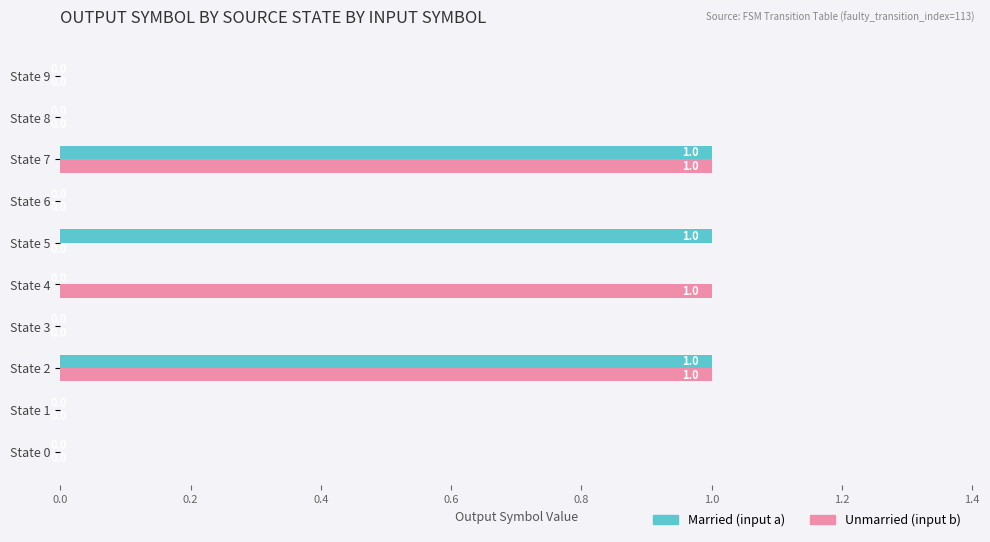

What is the sum of all Married (input a) values?

3